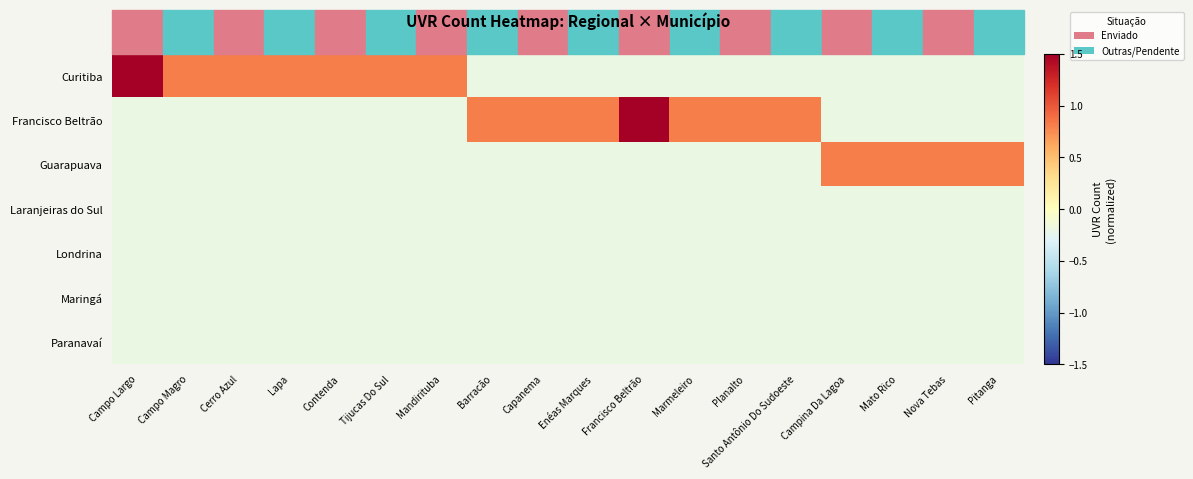

At which category is the sum across all series the highest?

Campo Largo